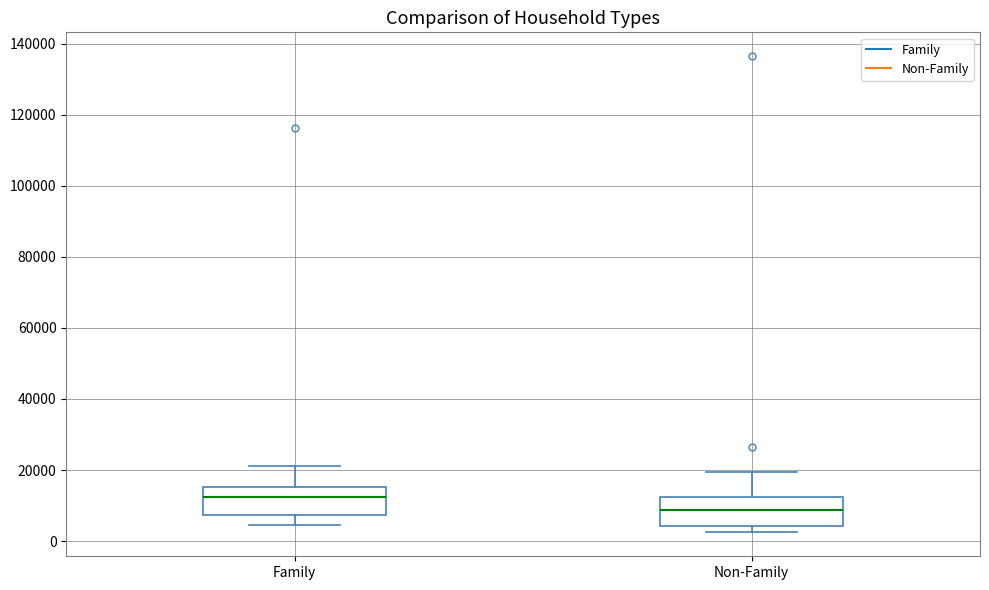

Reading left to right, read every box against the y-axis: the position of its median line, the range the box covers, and the ends of its whiskers. The values are not printed on the chart, so give them approximately, as read against the axis.

Family: median 12000, box 8000 to 16000, whiskers 4000 to 22000
Non-Family: median 8000, box 4000 to 12000, whiskers 2000 to 20000